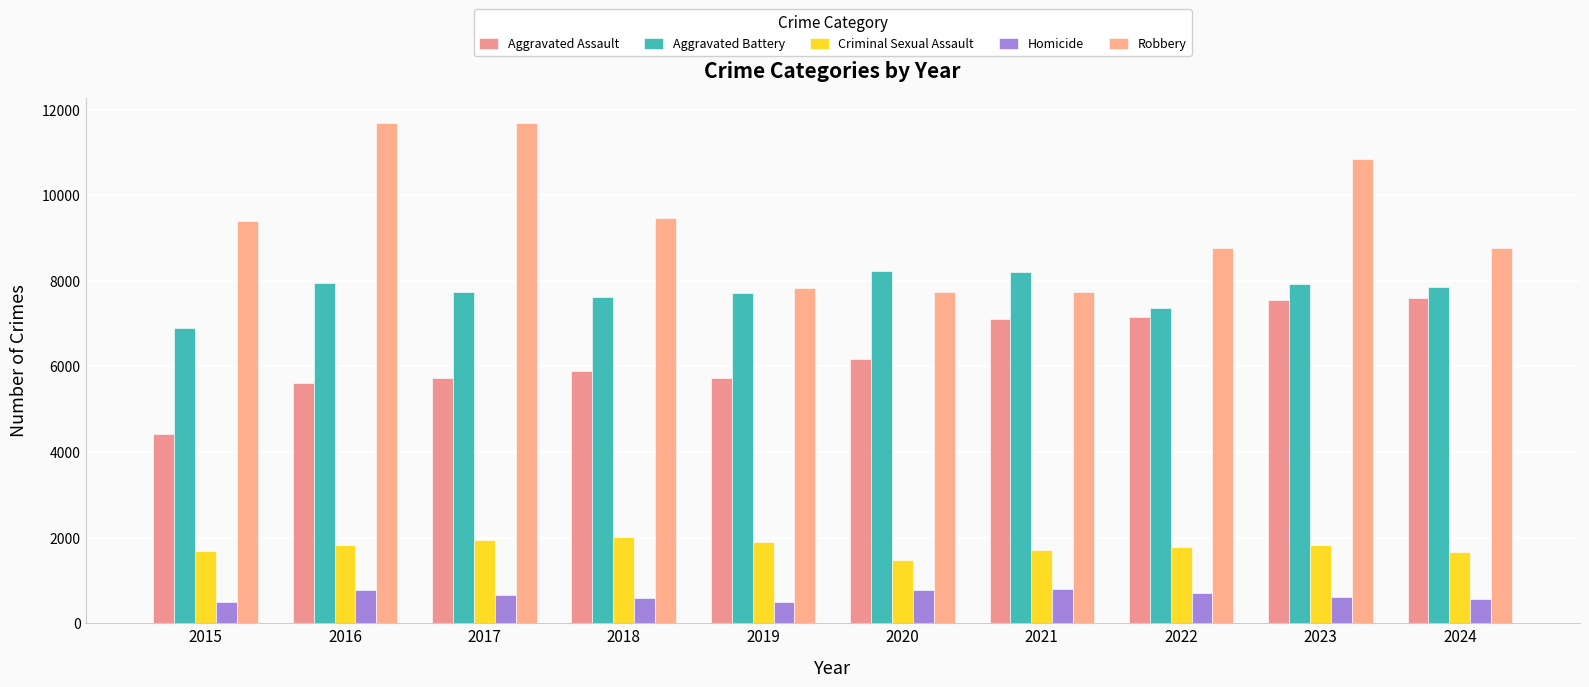

What is the difference between the Criminal Sexual Assault values at 2020 and 2018?

539